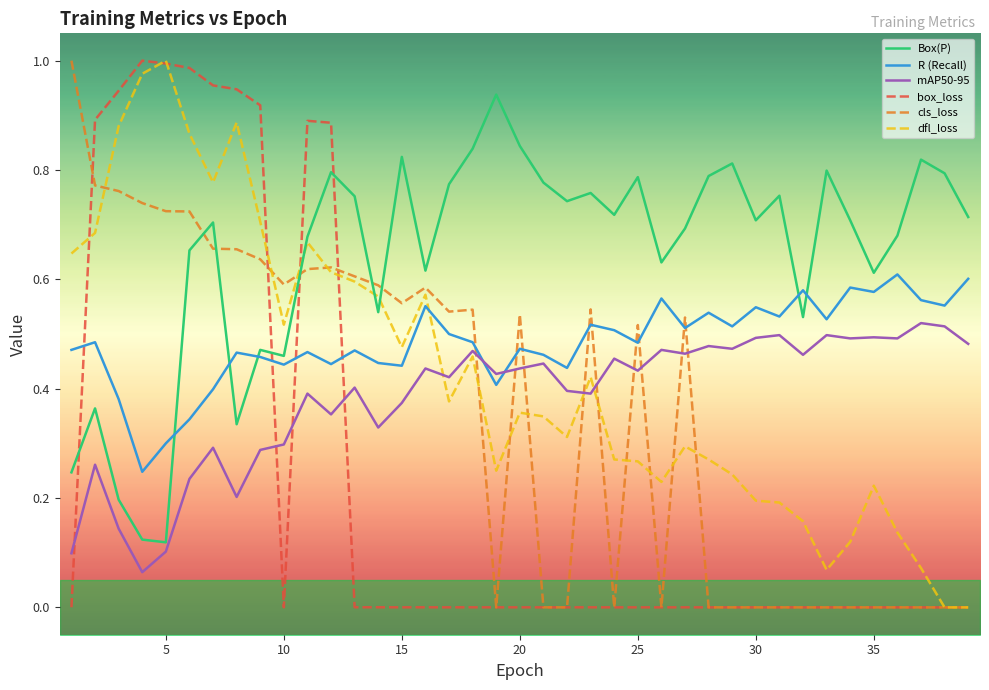

The value of Box(P) at 30 is 1.2. True or false?

False